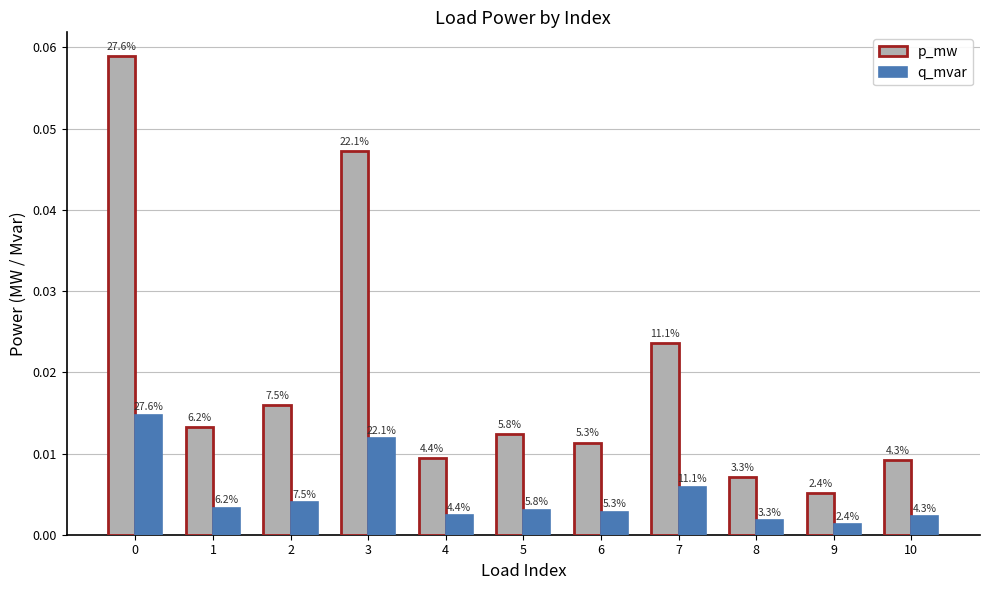

What are all the series names shown in the legend?

p_mw, q_mvar